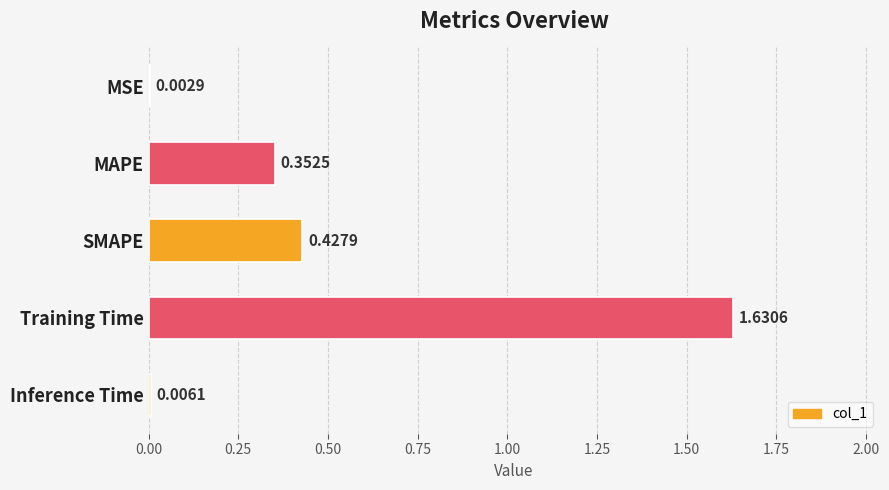

At which label is the value closest to 0?

MSE